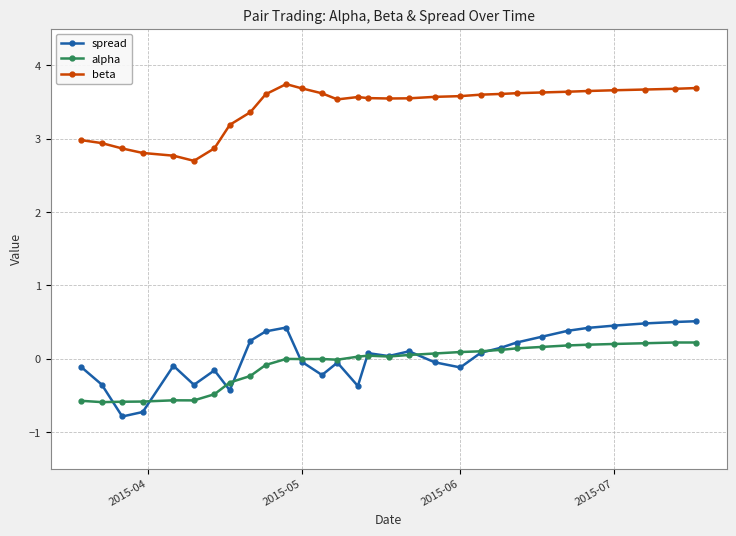

In spread, how many points are lower than both neighbors (excluding endpoints)?

7